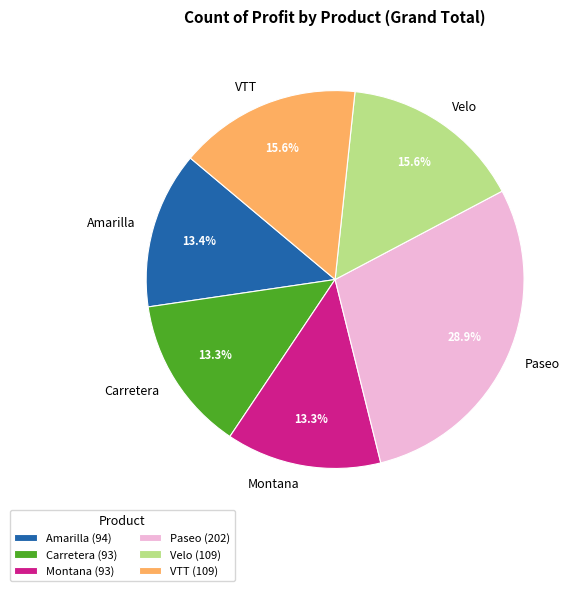

Which category has the biggest portion of the pie?

Paseo